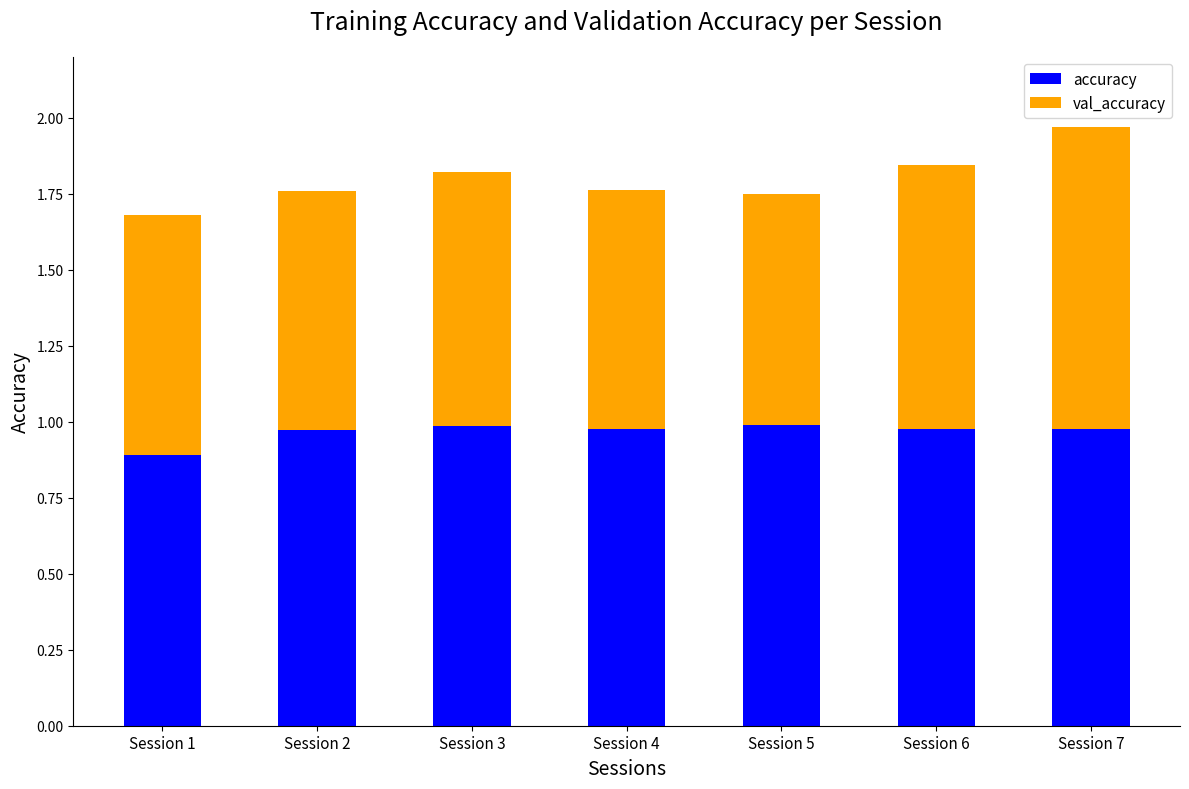

At which category is the sum across all series the highest?

Session 7